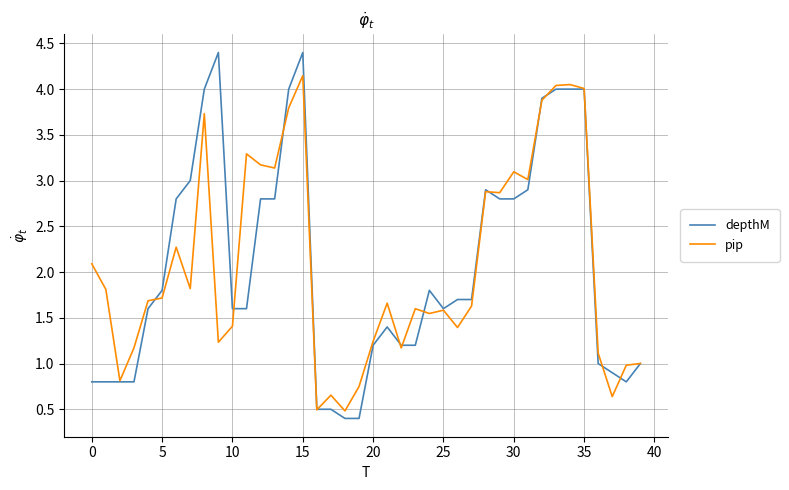

Which series has the widest spread of values?

depthM